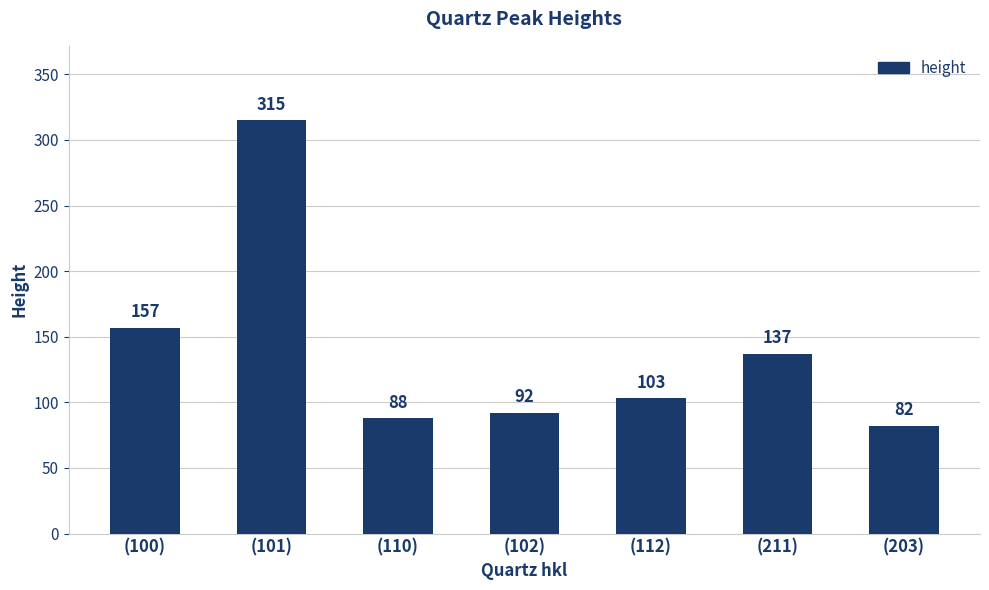

What is the difference between the second highest and minimum values?

75